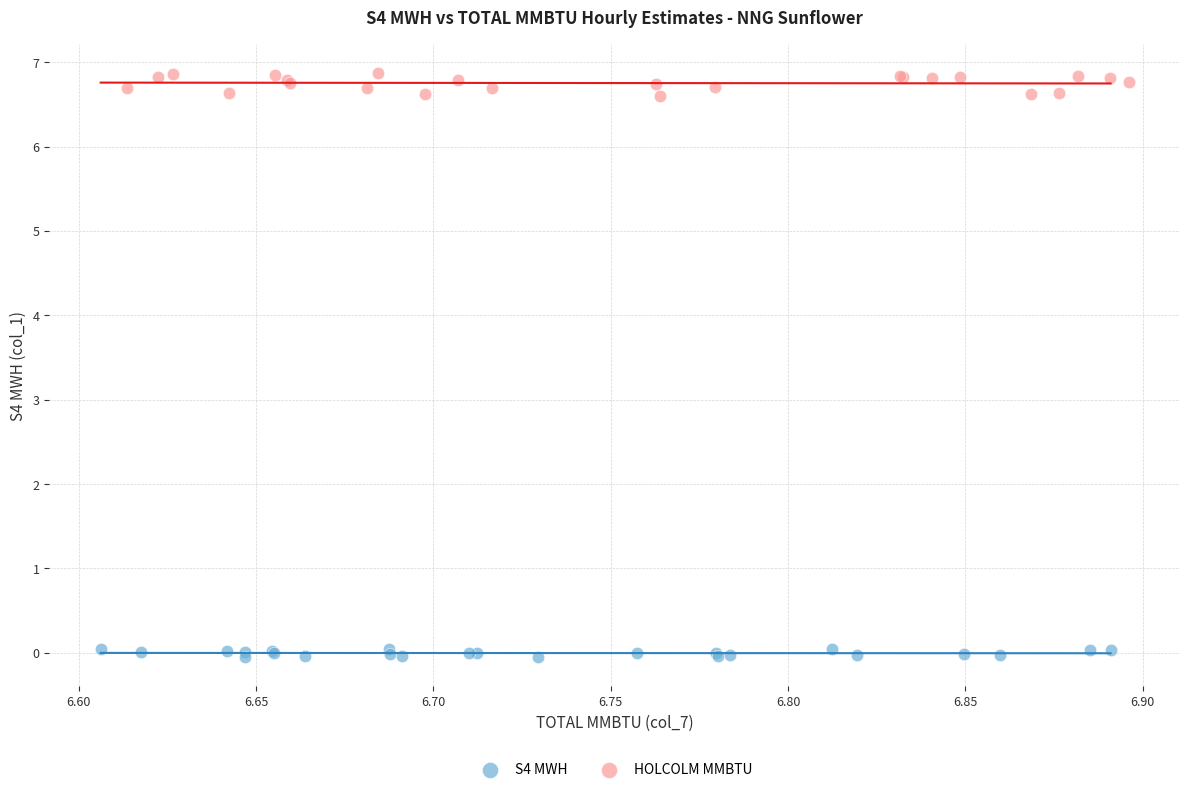

Which series has the largest Y range (max minus min)?

HOLCOLM MMBTU